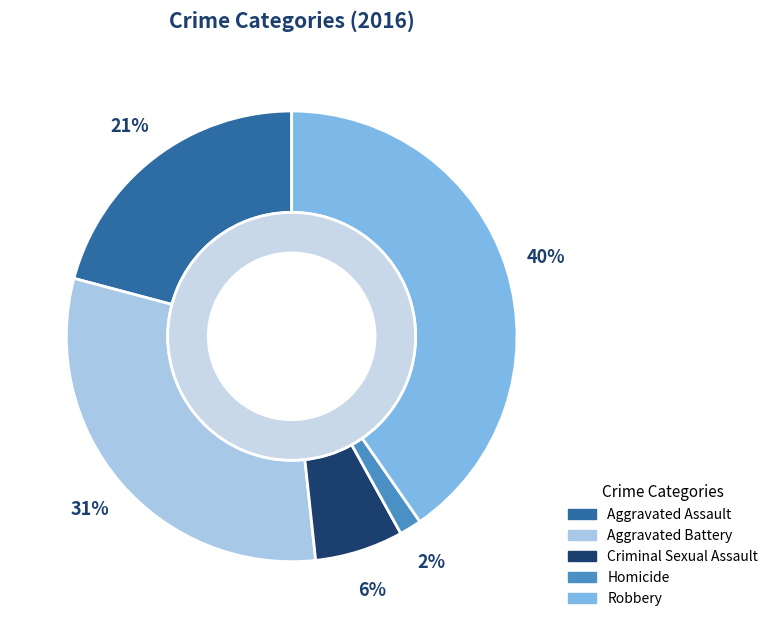

The Robbery slice represents 47% of the pie. True or false?

False